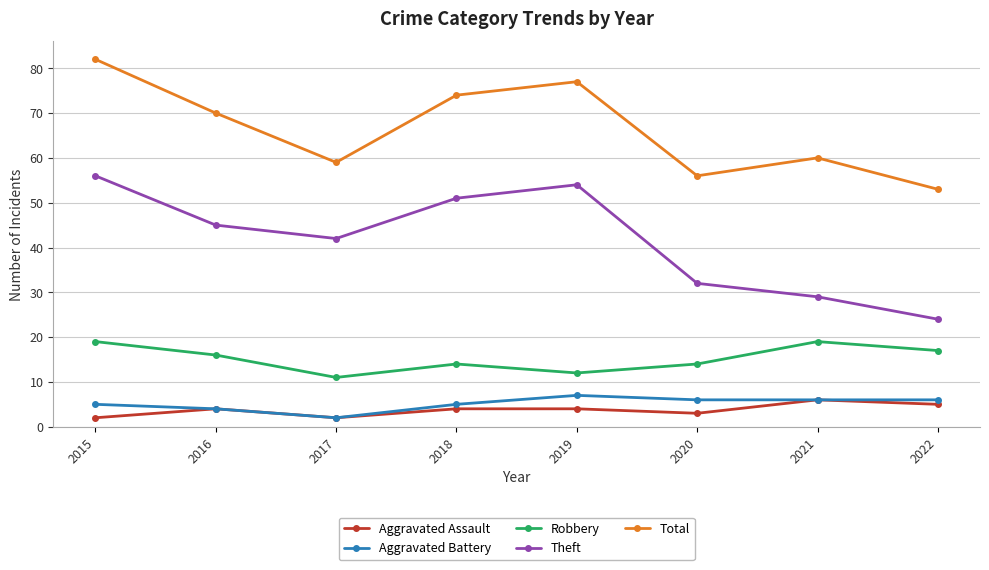

True or false: Robbery has more than 0 points higher than both neighbors.

True